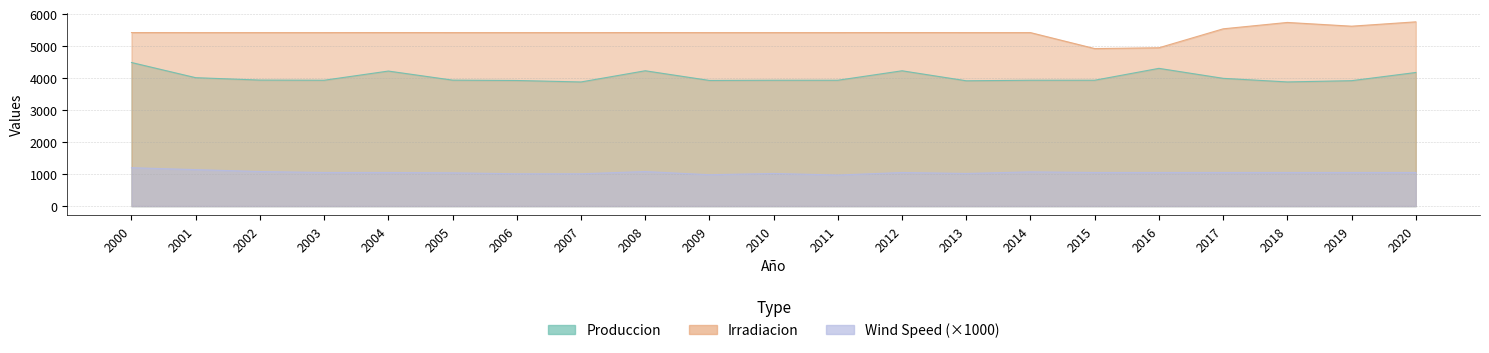

Which series has the widest spread of values?

Irradiacion